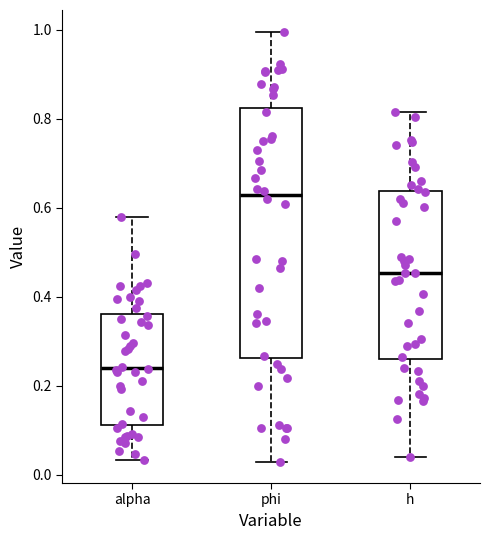

Comparing the boxes themselves (not the whiskers), which one is the tallest?

phi